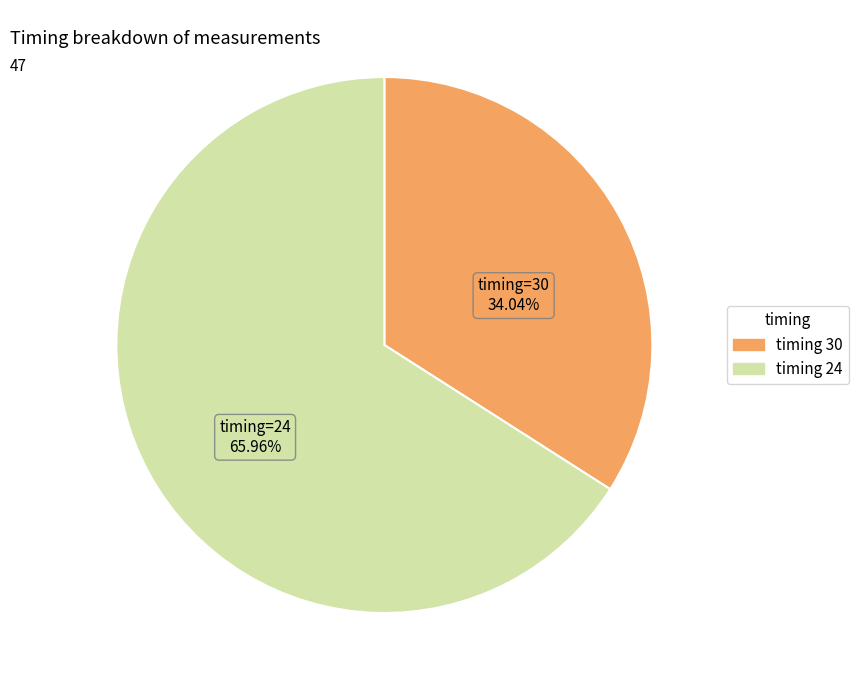

How many slices are in this pie chart?

2